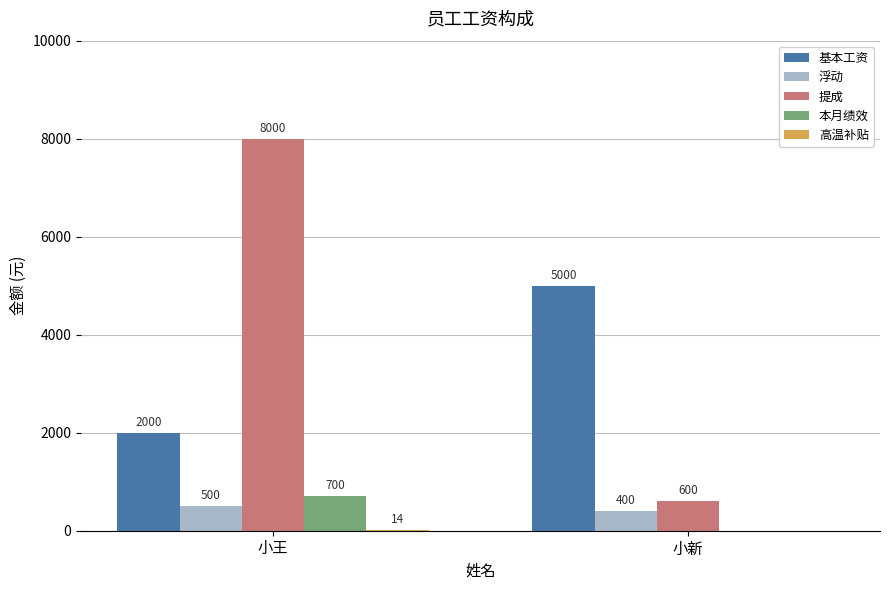

Which series changed the most between 小王 and 小新?

提成